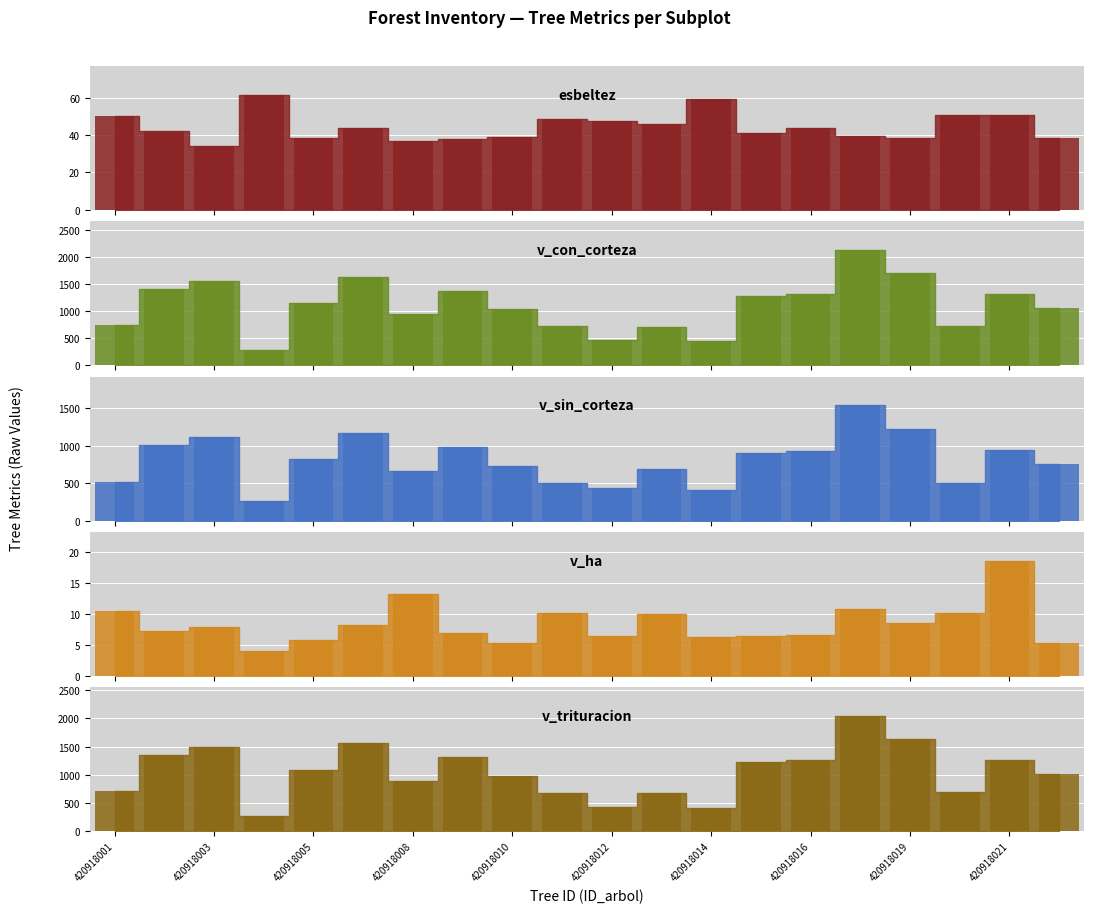

What is the maximum value for v_trituracion?

2039.6